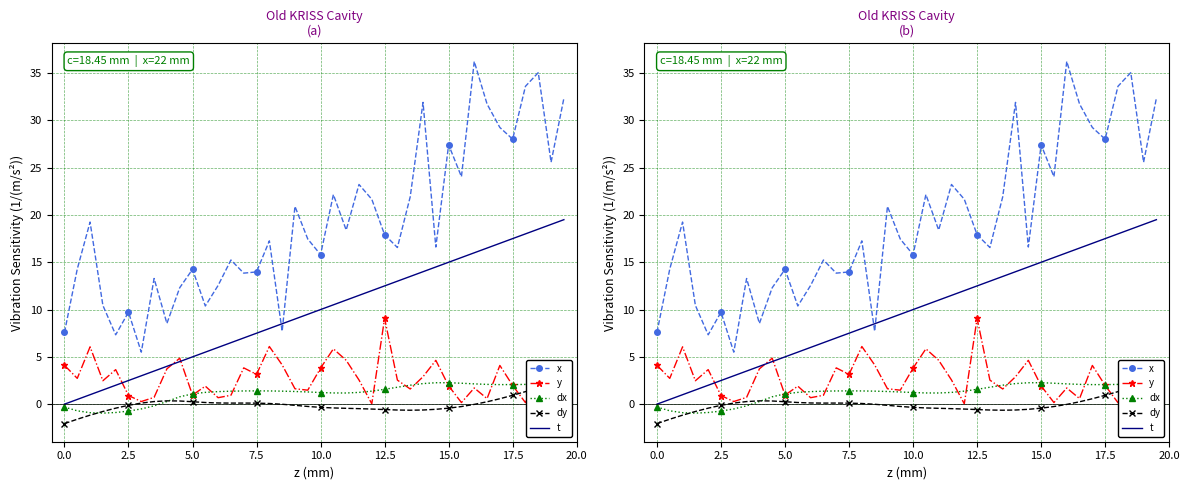

Is the value of x at 29 greater than the value of dx at 20?

Yes